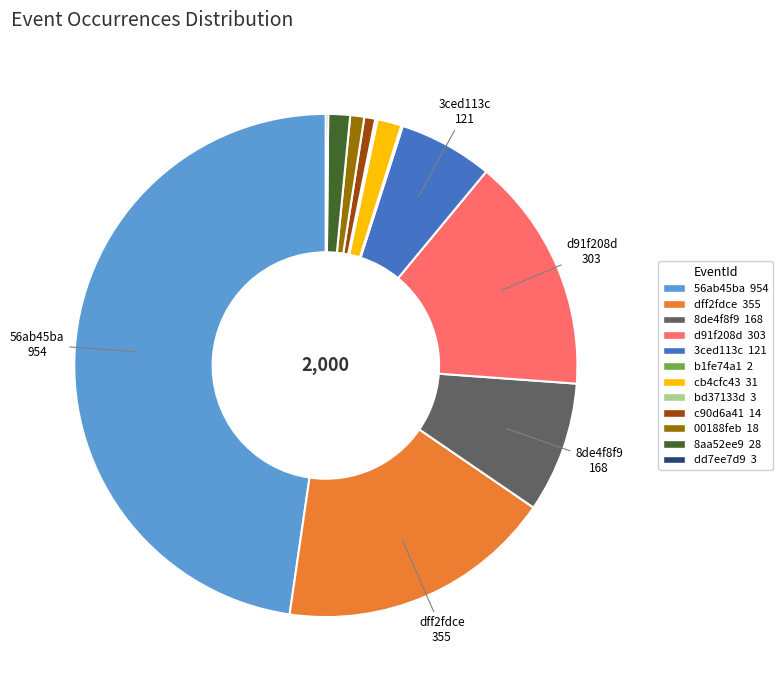

Which has a higher value, d91f208d or dff2fdce?

dff2fdce